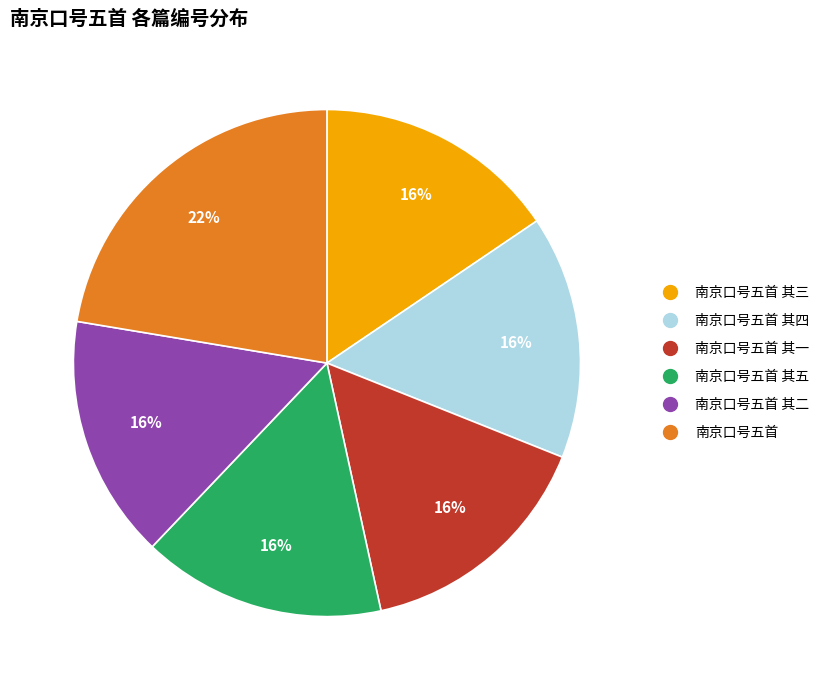

Is there any slice that represents more than half of the pie?

No